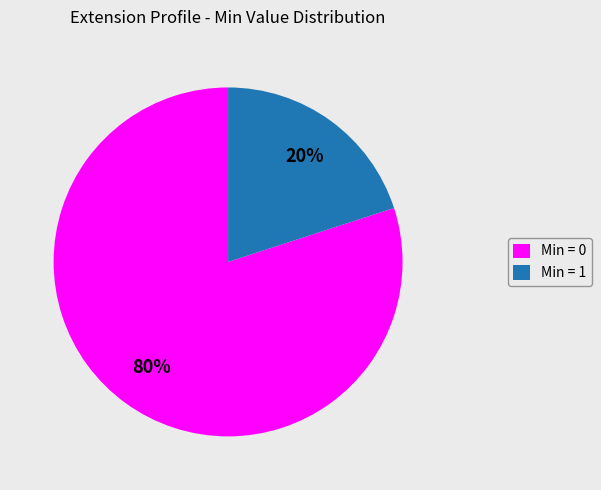

The Min = 0 slice represents 80% of the pie. True or false?

True